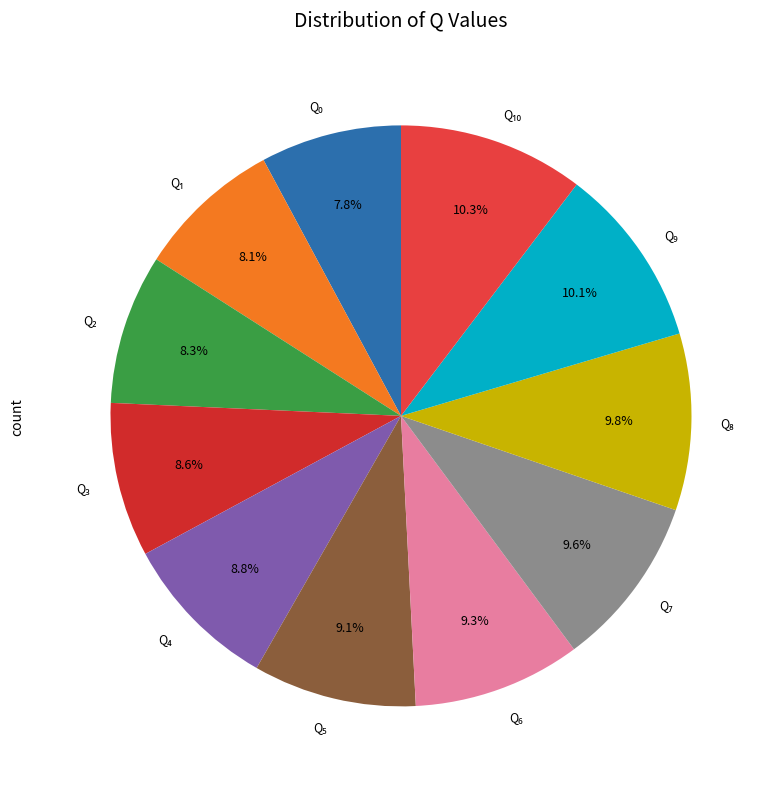

Is there a majority slice in this chart?

No